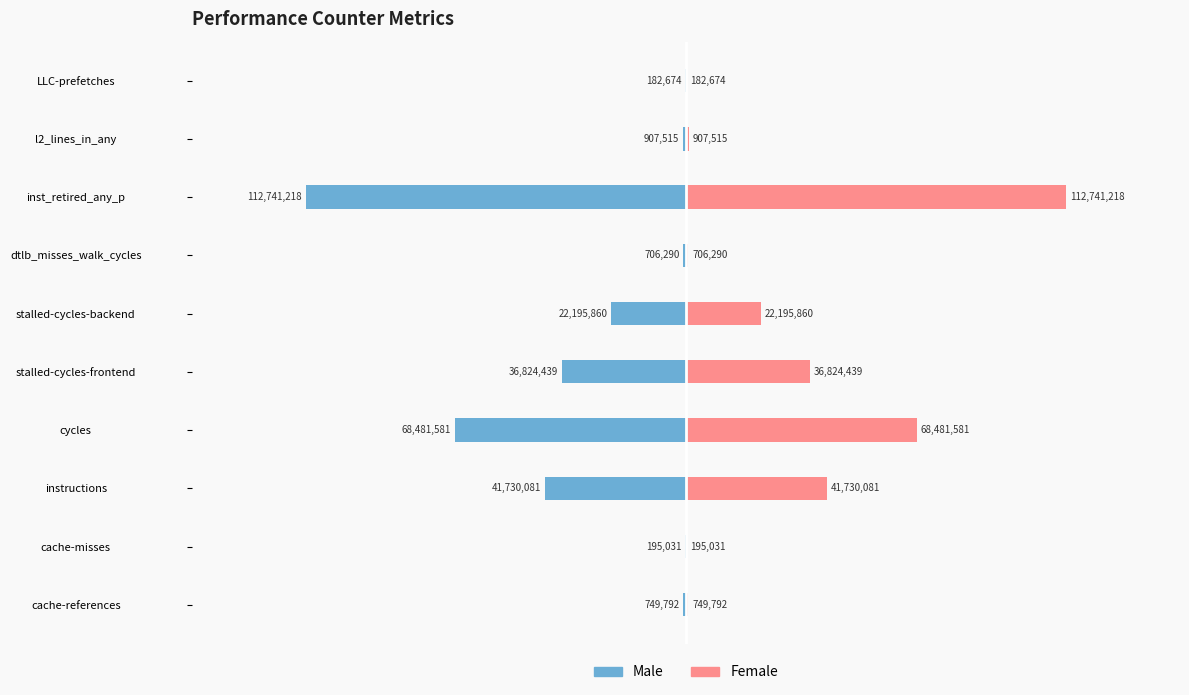

What is the value of the Female bar at the 9th from the left?

907515